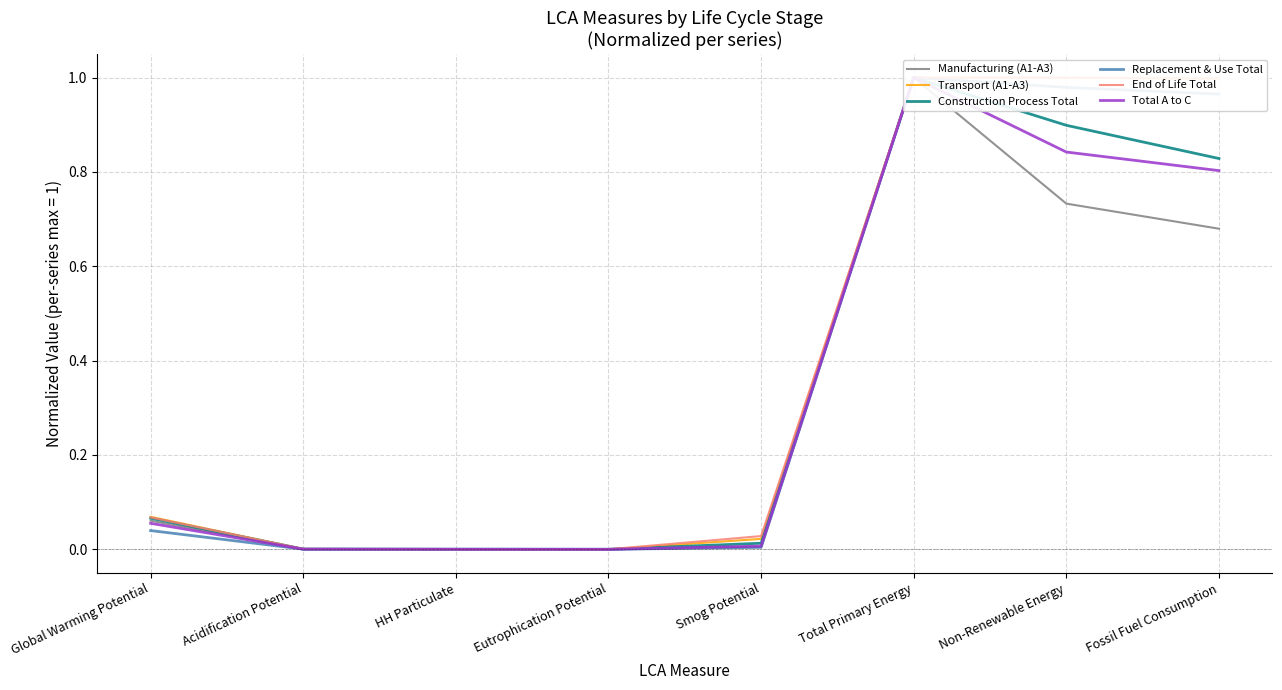

What is the difference between the Replacement & Use Total values at Total Primary Energy and Acidification Potential?

1.0